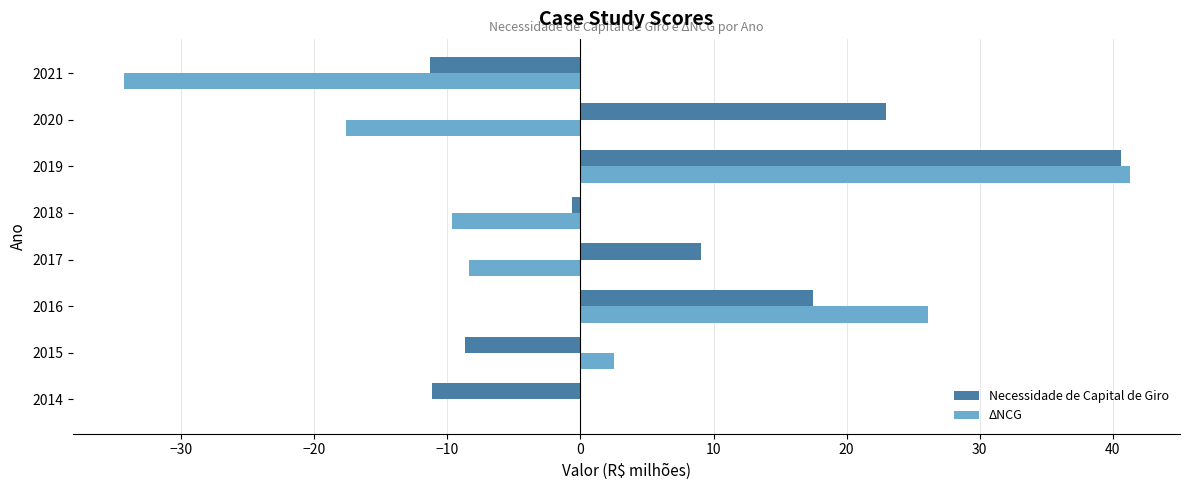

The ΔNCG series shows -15.8 at 2018. True or false?

False